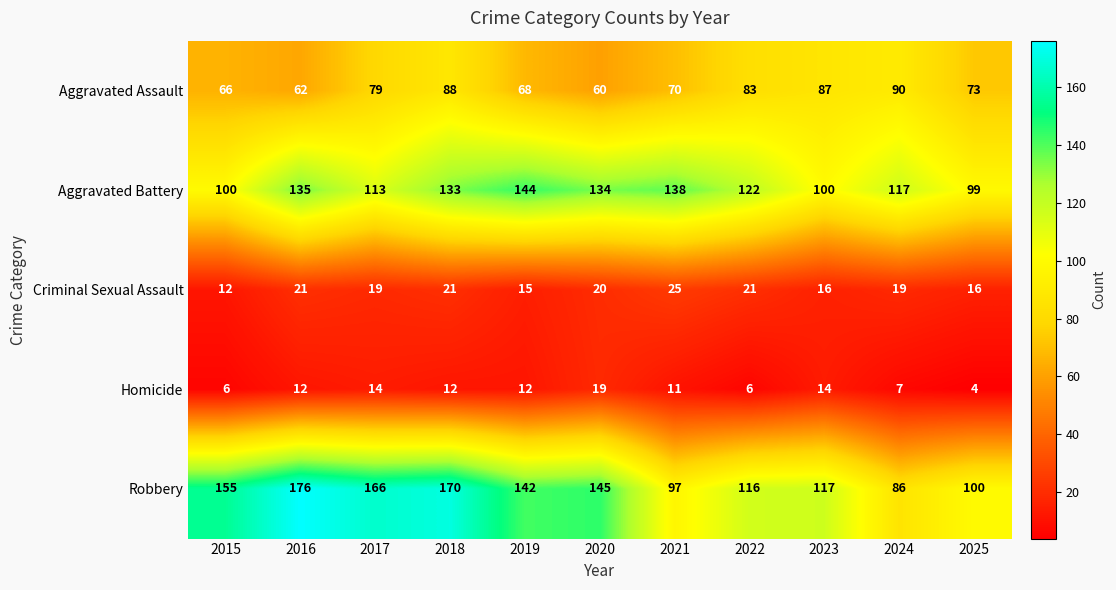

What is the difference between the second highest and minimum values in the Aggravated Battery series?

39